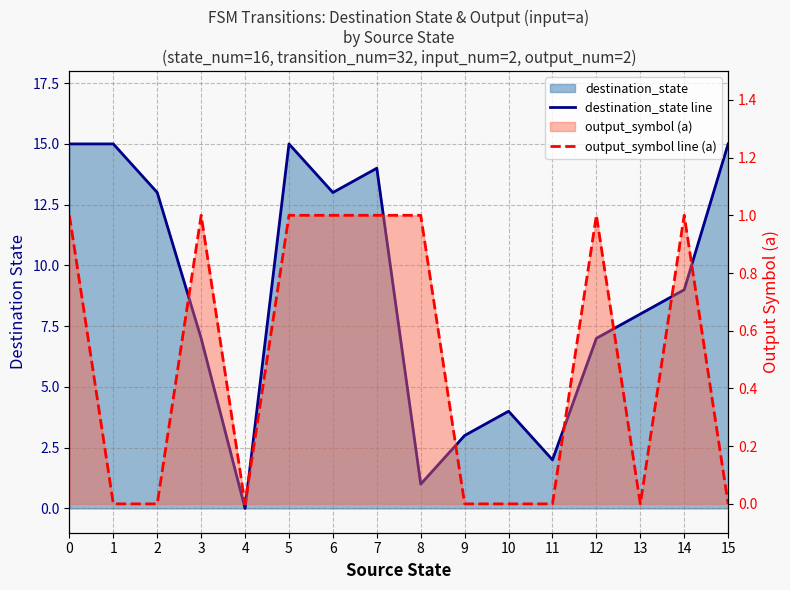

How many data points in destination_state line are less than 9?

8